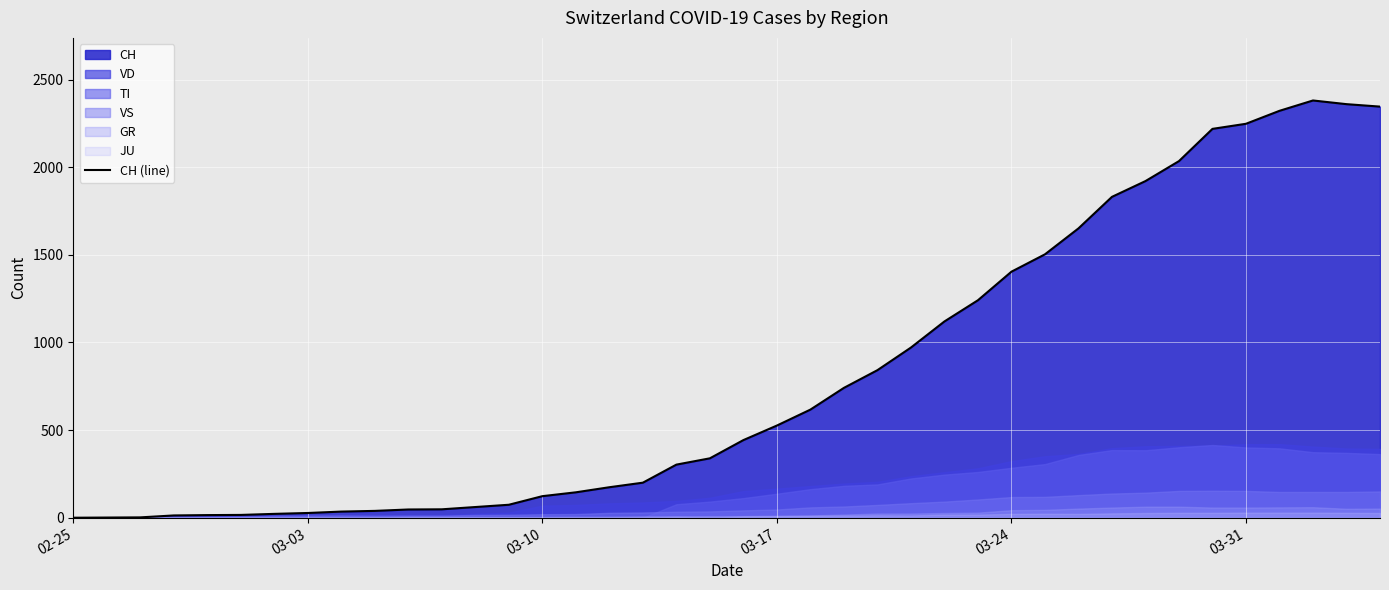

What is the maximum value shown in the chart?

2381